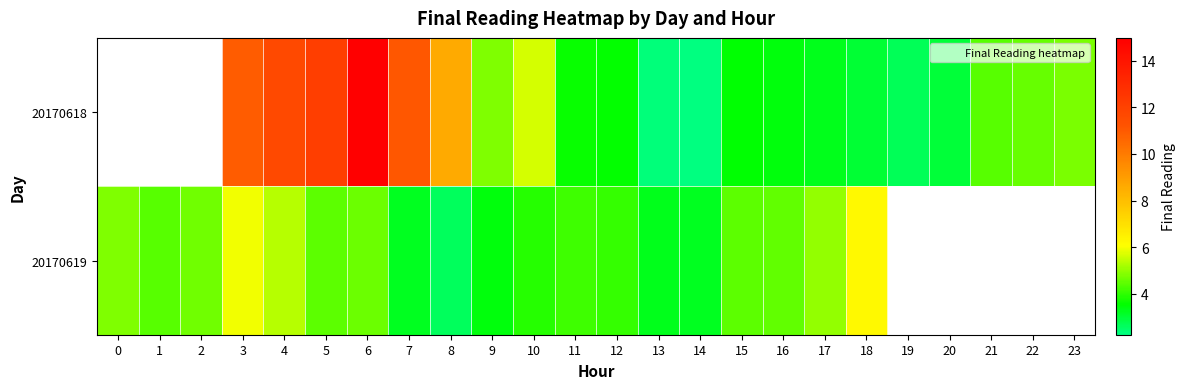

Between 2 and 4, which series saw the biggest shift?

20170619